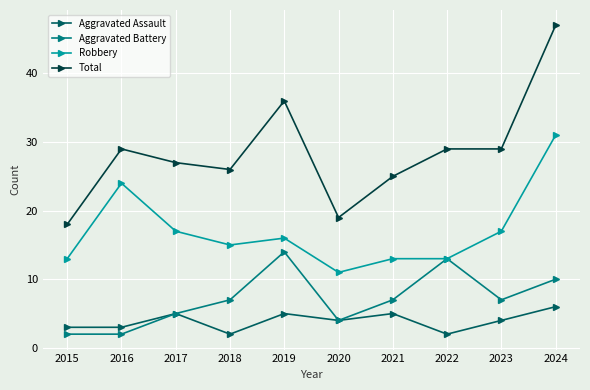

At which label does Total reach its peak?

2024